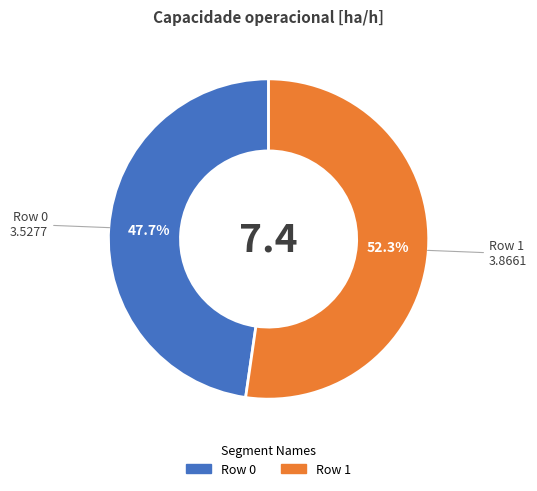

How many slices are in this pie chart?

2